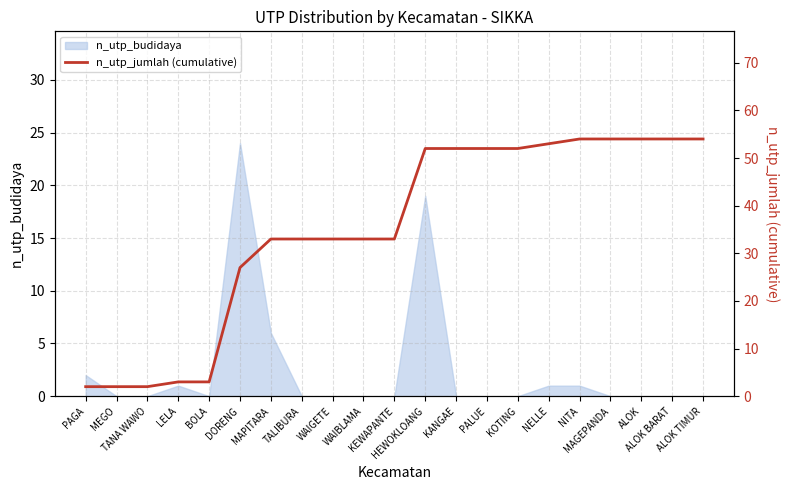

The value at KEWAPANTE is 33. True or false?

True